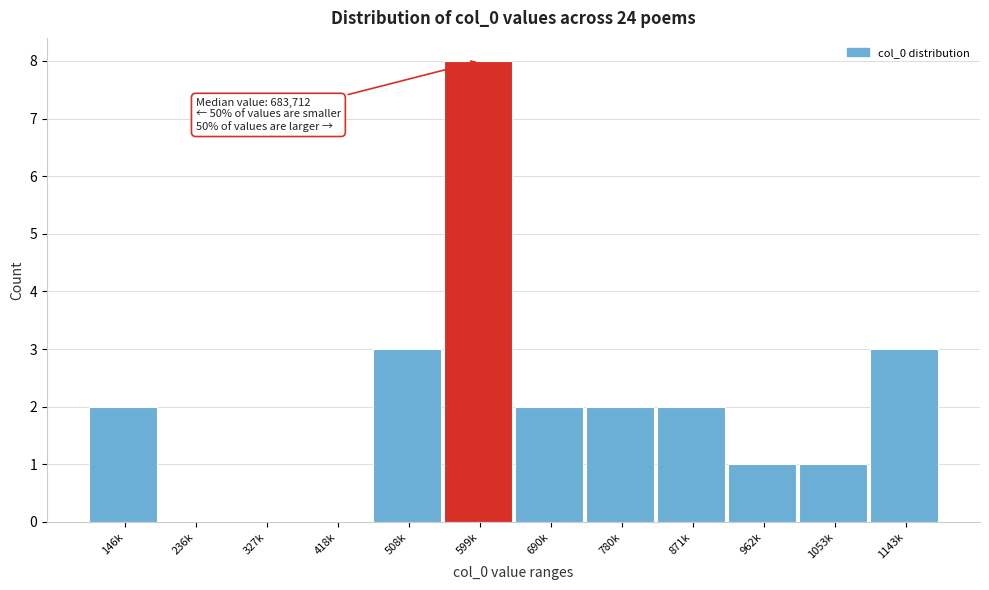

Reading left to right, what are all the values shown in this chart?

146k=2	236k=0	327k=0	418k=0	508k=3	599k=8	690k=2	780k=2	871k=2	962k=1	1053k=1	1143k=3